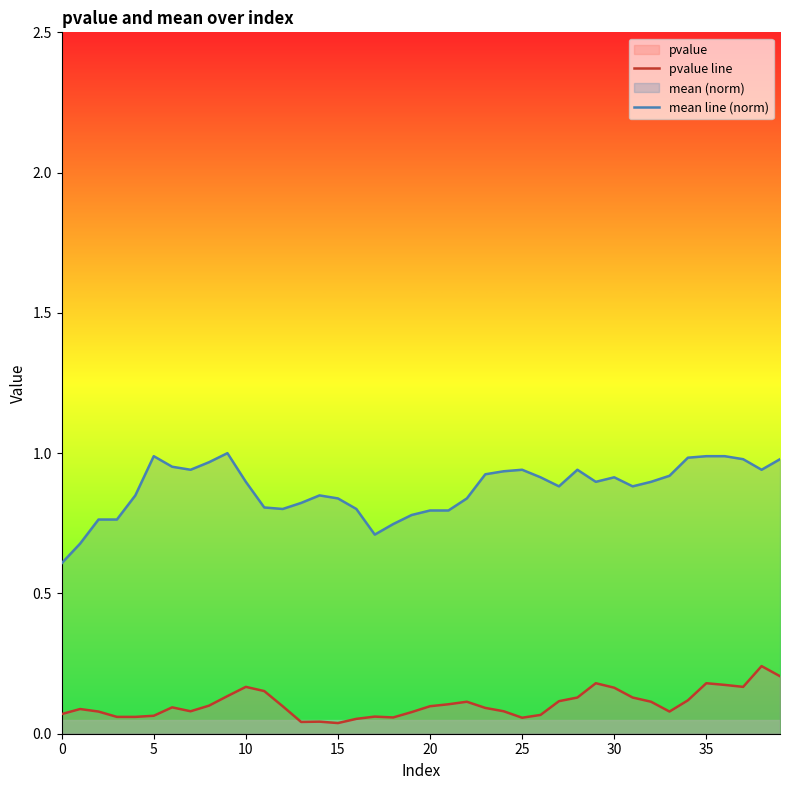

List the series in order of their peak value, lowest first.

pvalue line, mean line (norm)